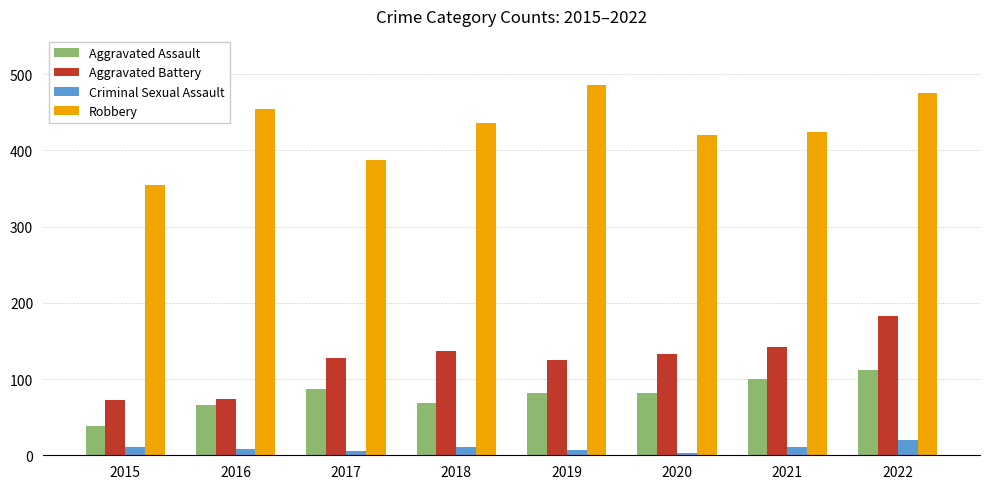

How many groups of bars are there?

8